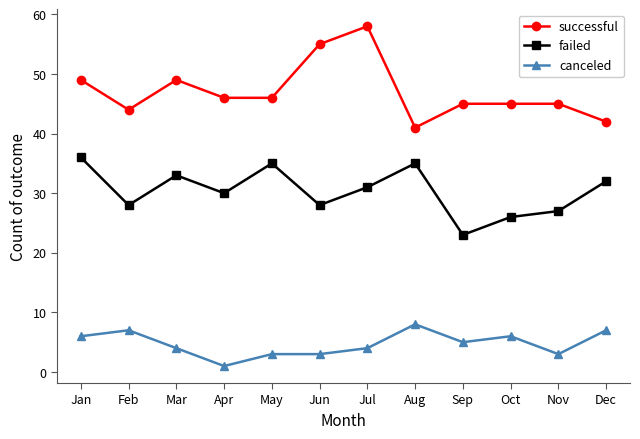

What are all the series names shown in the legend?

successful, failed, canceled